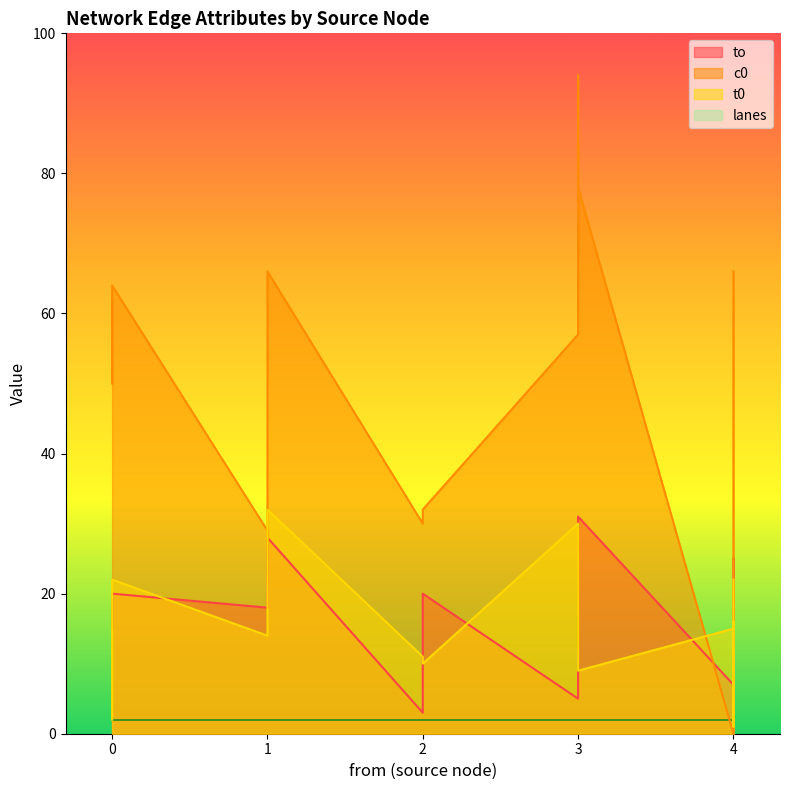

Which series changed the most between 3 and 4?

c0